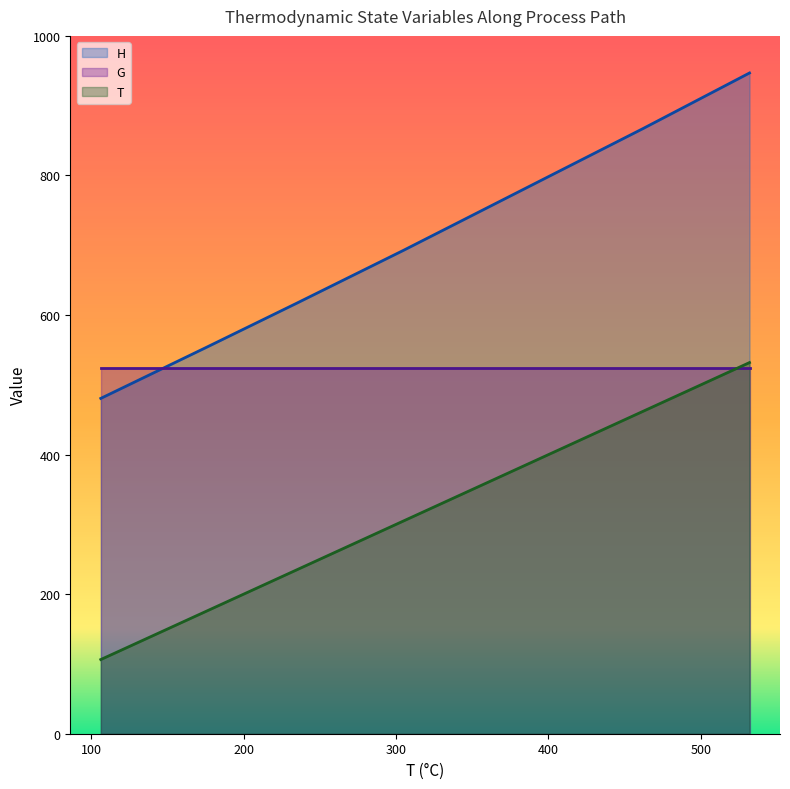

Which series has the largest total across all categories?

H